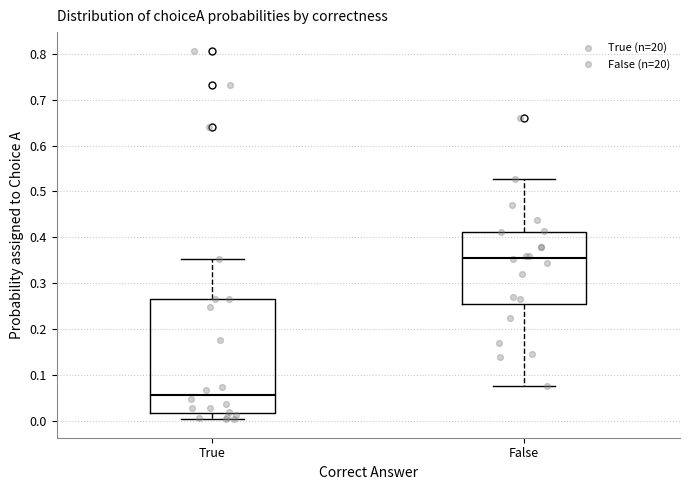

Which box is the tallest, from its lower edge to its upper edge?

True